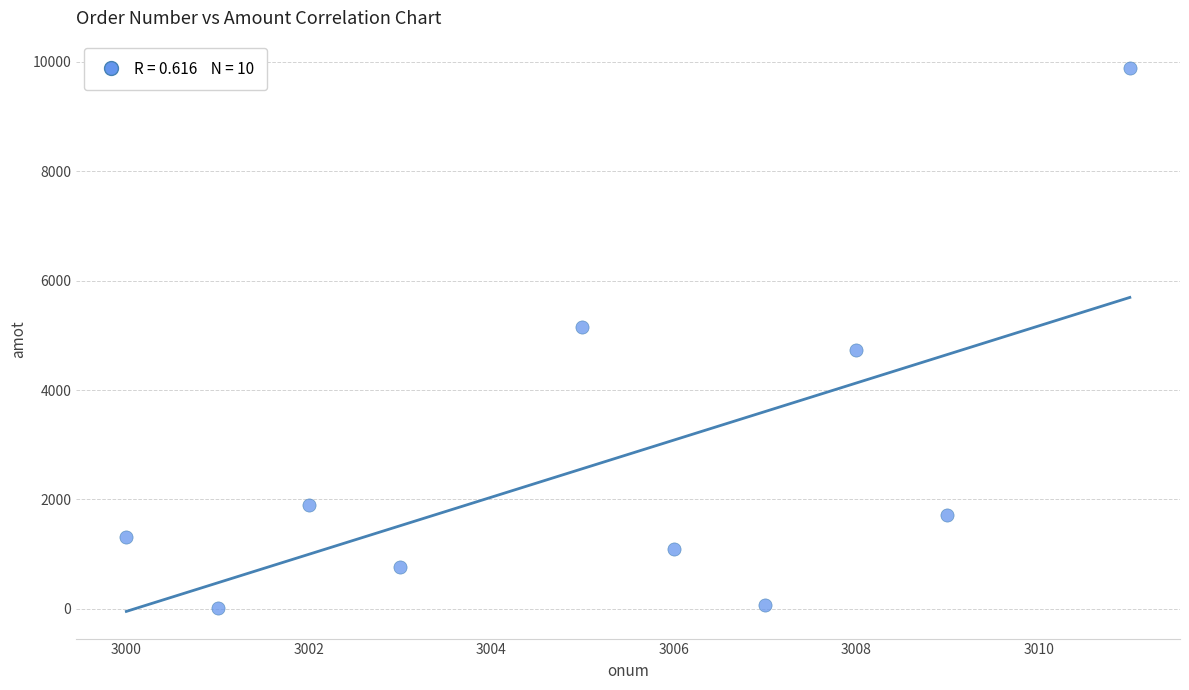

What is the average X value?

3005.2